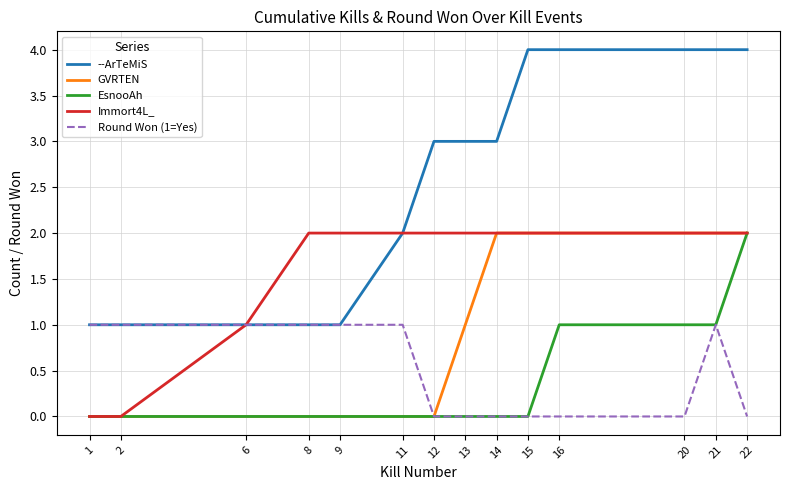

Reading right to left, what are all the values shown in this chart?

--ArTeMiS: 4	4	4	4	4	3	3	3	2	1	1	1	1	1
GVRTEN: 2	2	2	2	2	2	1	0	0	0	0	0	0	0
EsnooAh: 2	1	1	1	0	0	0	0	0	0	0	0	0	0
Immort4L_: 2	2	2	2	2	2	2	2	2	2	2	1	0	0
Round Won (1=Yes): 0	1	0	0	0	0	0	0	1	1	1	1	1	1